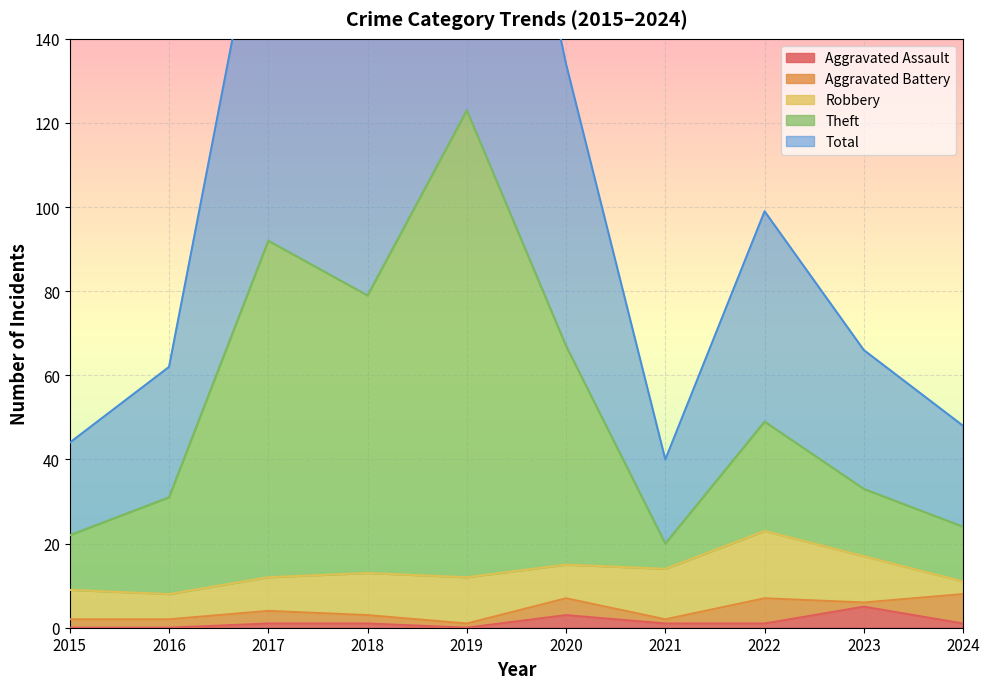

The value of Aggravated Assault at 2016 is 0. True or false?

True